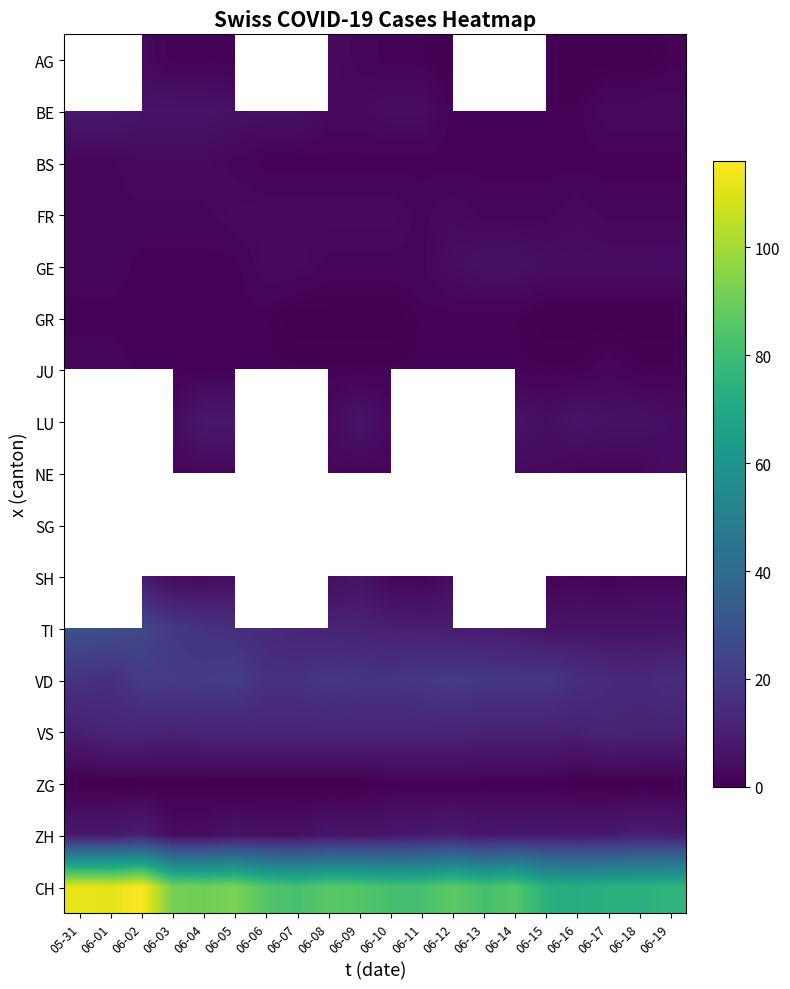

Is it true that GR equals 1.0 at 06-11?

True